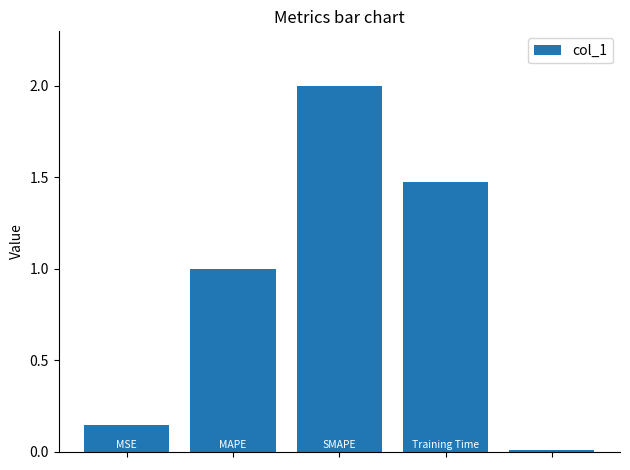

What is the difference between the second highest and second lowest values?

1.3